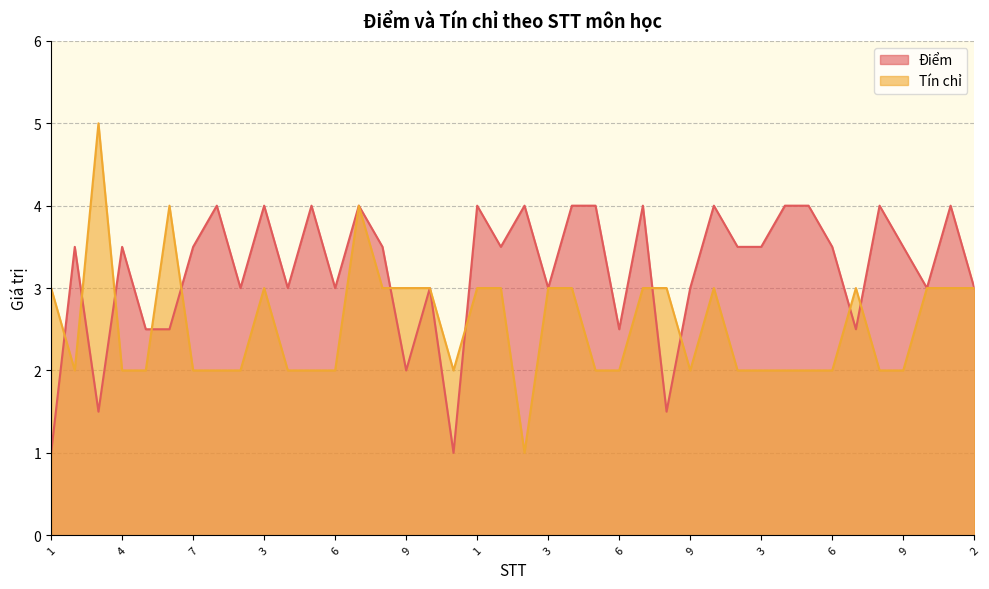

How many lines are shown in the chart?

2